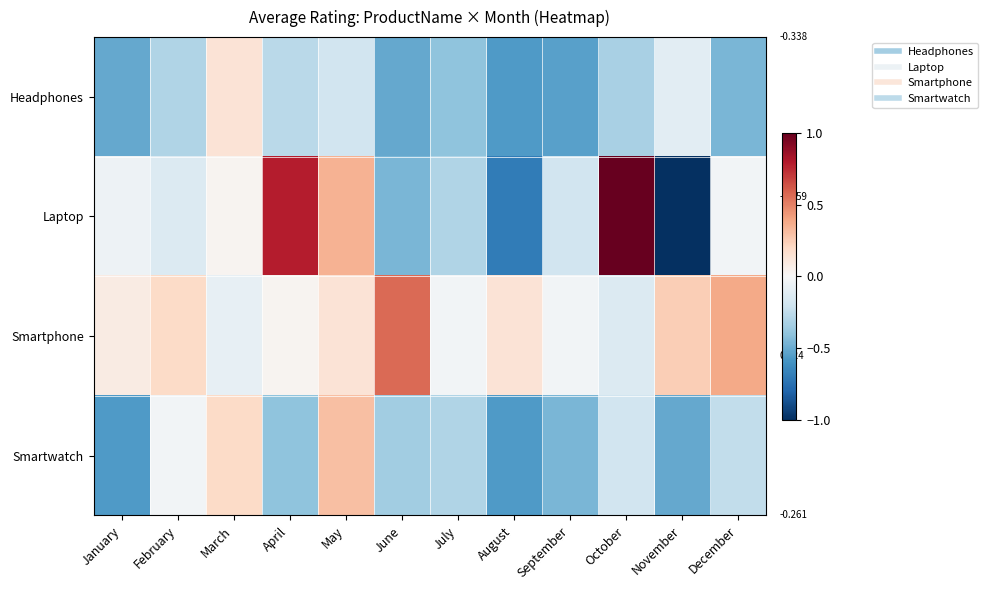

At which category is the sum across all series the highest?

May